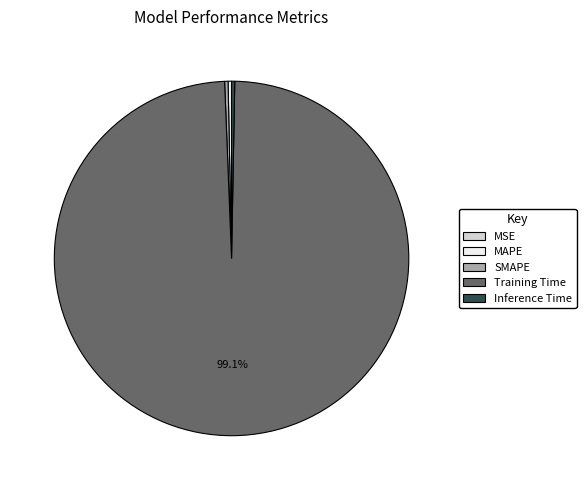

To the nearest percent, what is the difference between the largest and smallest slice percentages?

99%